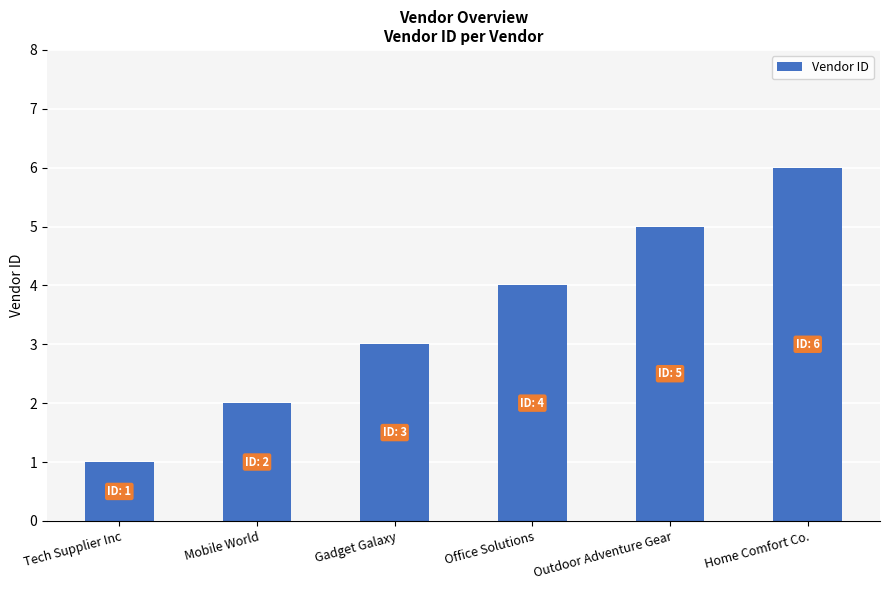

Count the values in the range 2 to 5.

4